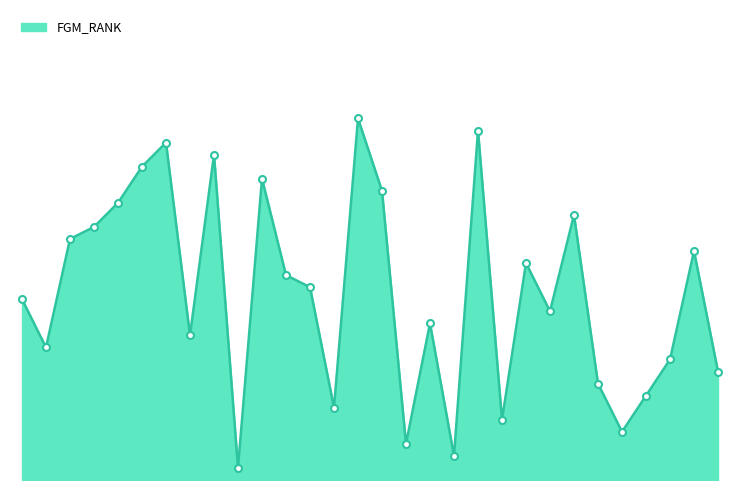

Rank the categories by value from highest to lowest.

Memphis Grizzlies, New York Knicks, Dallas Mavericks, Detroit Pistons, Cleveland Cavaliers, Houston Rockets, Miami Heat, Chicago Bulls, Phoenix Suns, Charlotte Hornets, Brooklyn Nets, Utah Jazz, Orlando Magic, Indiana Pacers, LA Clippers, Atlanta Hawks, Philadelphia 76ers, Minnesota Timberwolves, Denver Nuggets, Boston Celtics, Toronto Raptors, Washington Wizards, Portland Trail Blazers, San Antonio Spurs, Los Angeles Lakers, Oklahoma City Thunder, Sacramento Kings, Milwaukee Bucks, New Orleans Pelicans, Golden State Warriors